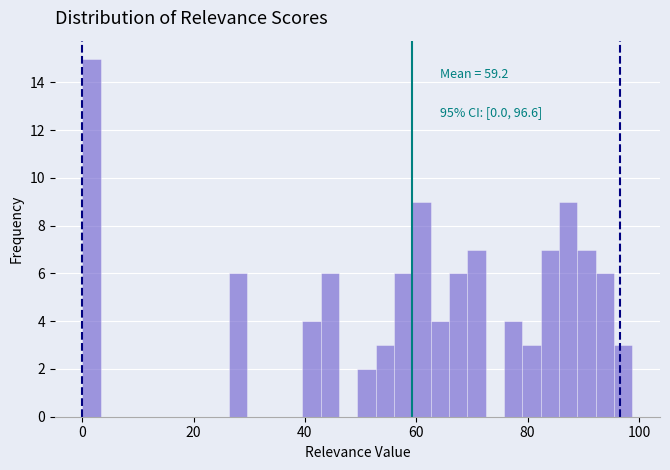

Read against the x-axis, roughly where is the centre of the tallest bar?

2